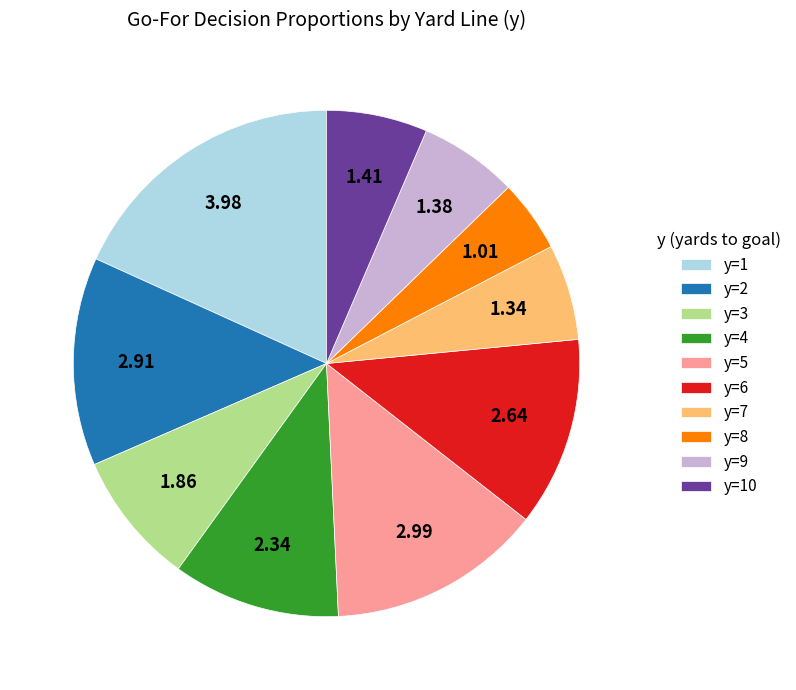

Between y=10 and y=3, which is larger?

y=3